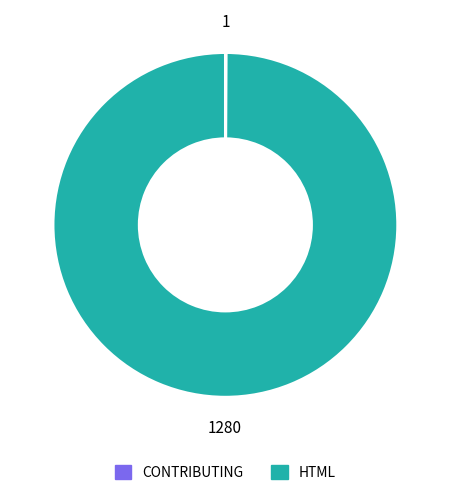

What is the largest slice in the pie chart?

HTML